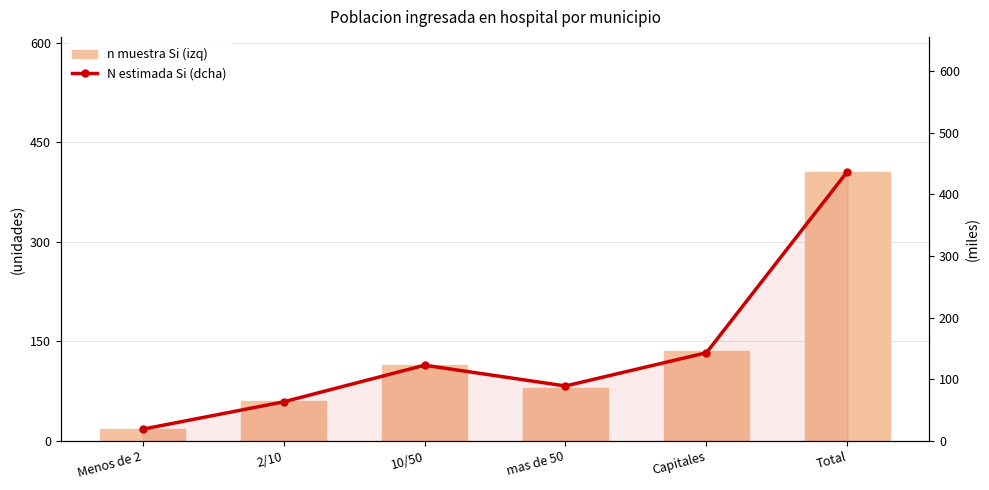

Rank the series by their average value, from highest to lowest.

N estimada Si (dcha), n muestra Si (izq)